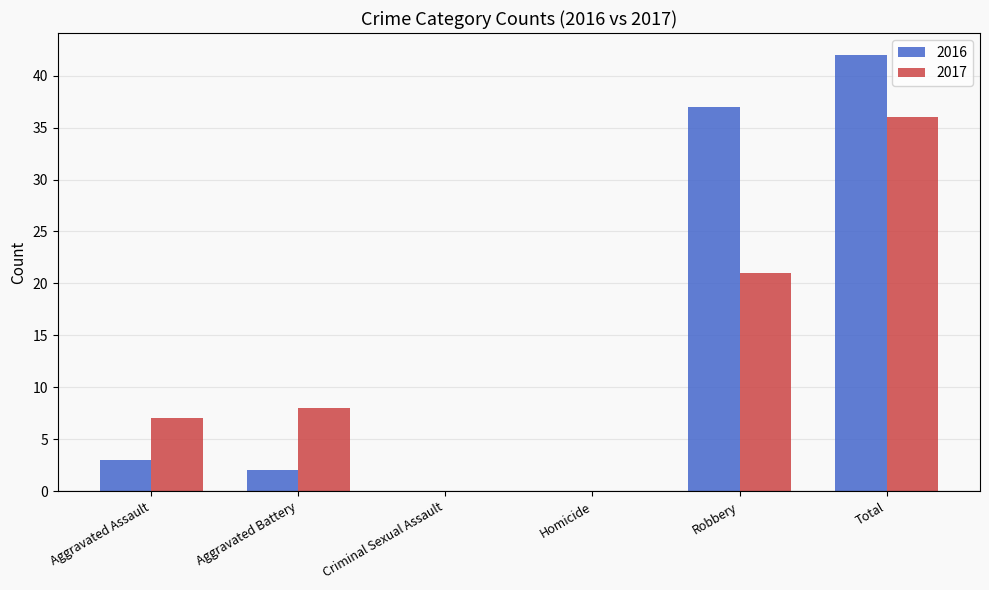

Are the bars horizontal?

No